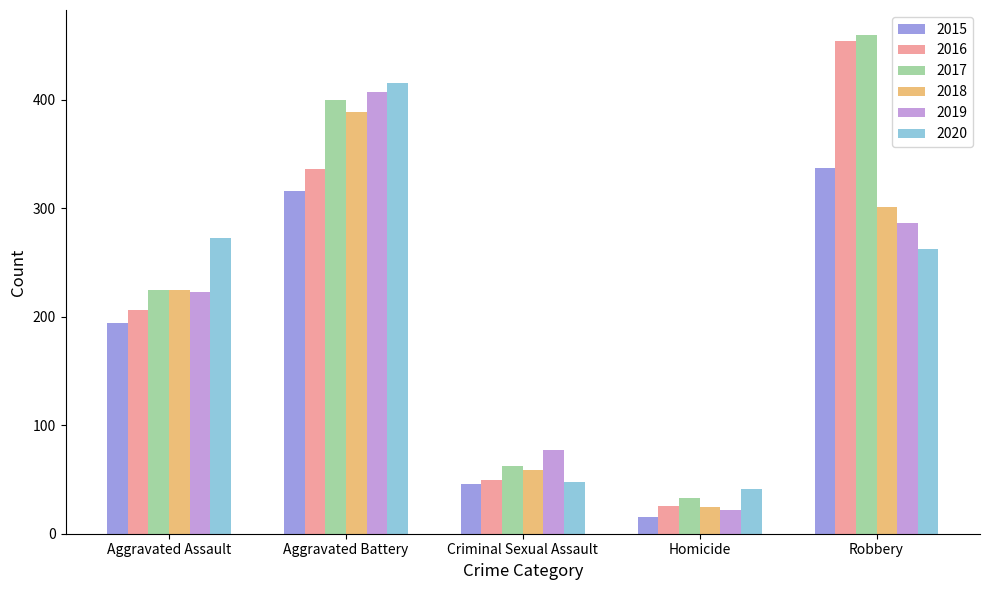

What is the difference between the 2018 values at Aggravated Assault and Criminal Sexual Assault?

166